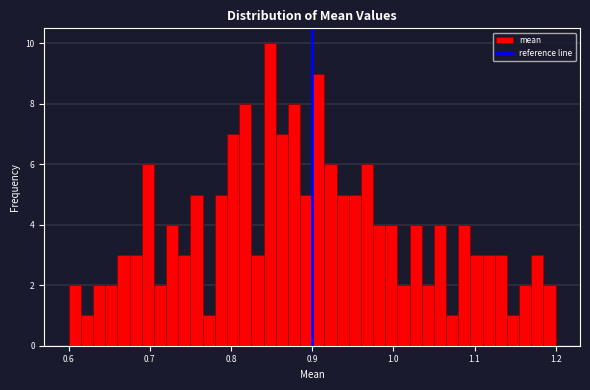

Around what value on the x-axis is the tallest bar? Give the approximate position of its centre, as read against the axis.

0.85